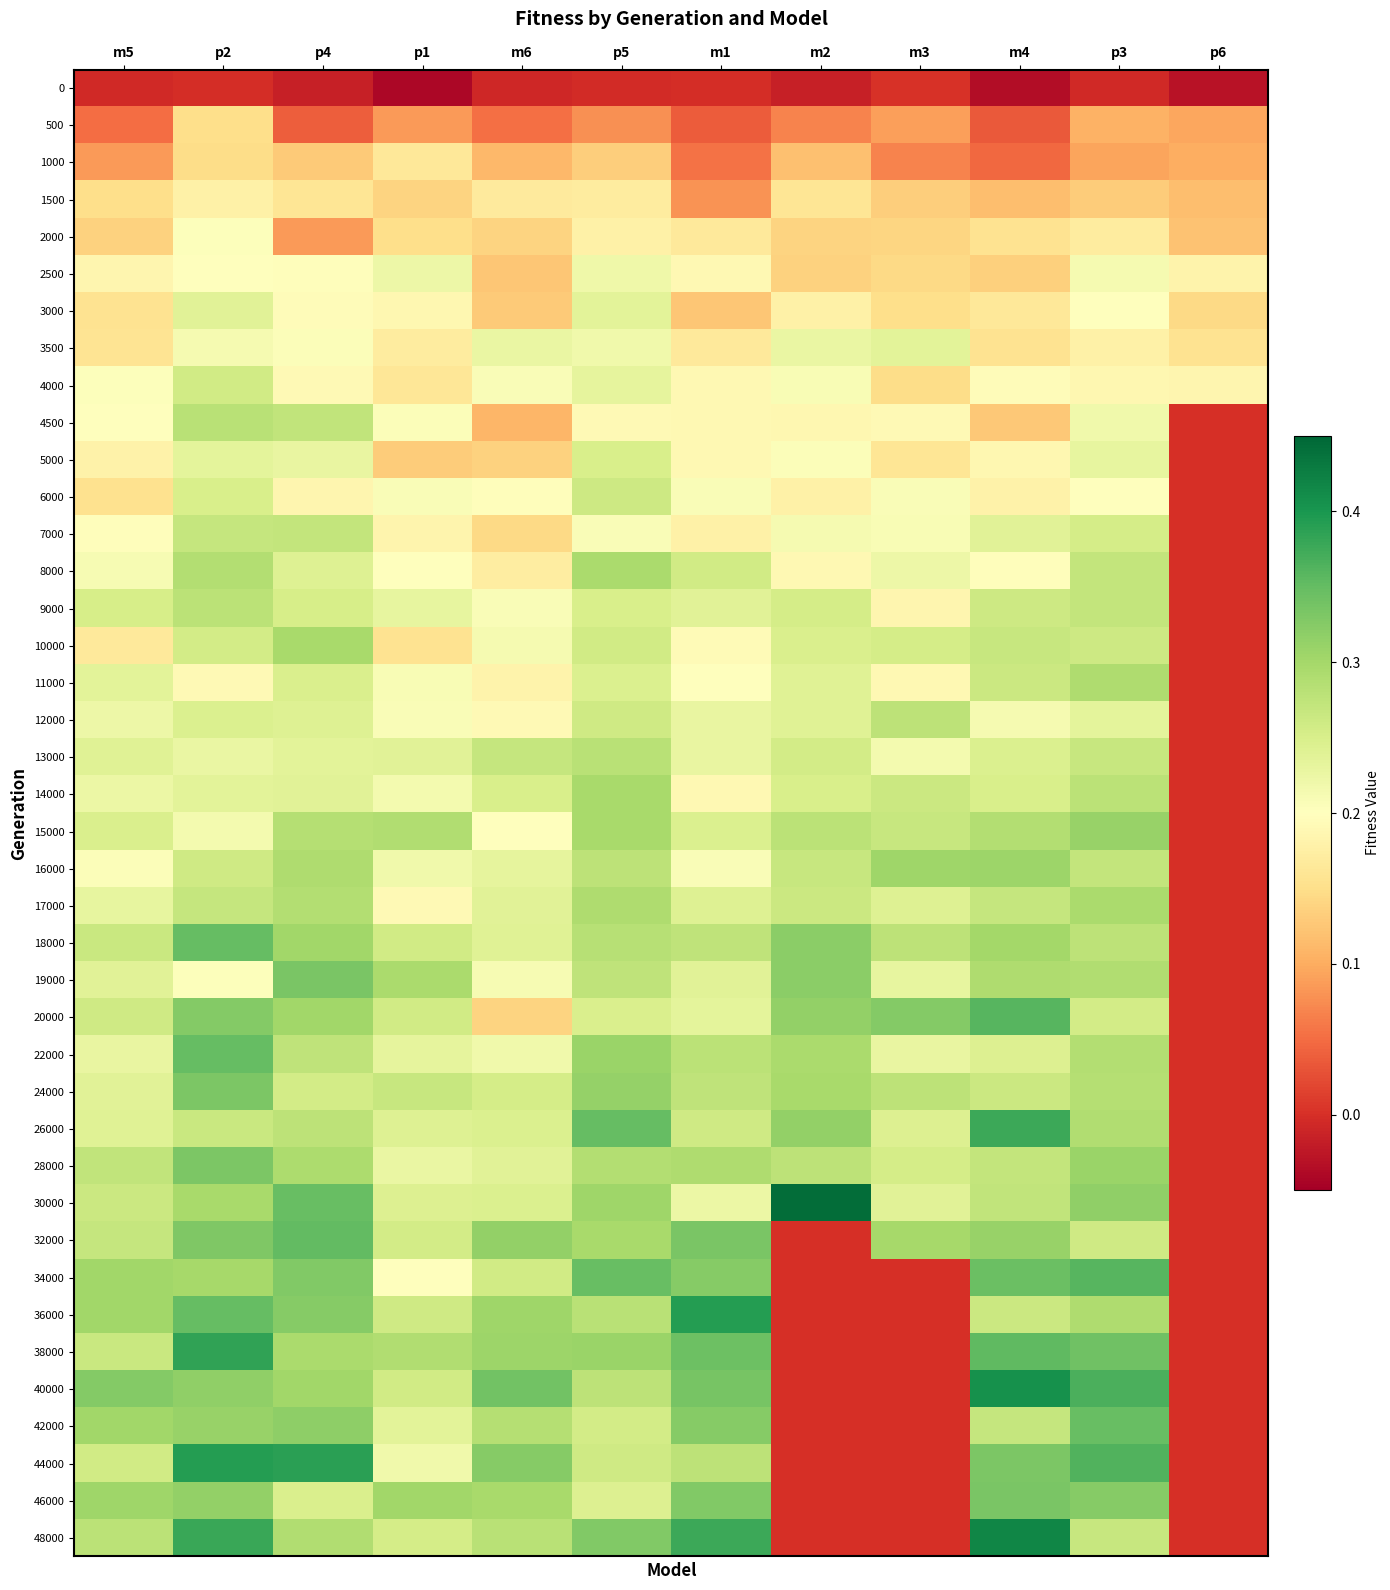

Rank the series at m1 from lowest to highest value.

0, 500, 1000, 1500, 3000, 2000, 3500, 7000, 4500, 14000, 2500, 5000, 4000, 10000, 11000, 16000, 6000, 30000, 12000, 13000, 20000, 9000, 19000, 17000, 15000, 8000, 26000, 24000, 18000, 44000, 22000, 28000, 42000, 34000, 46000, 32000, 40000, 38000, 48000, 36000